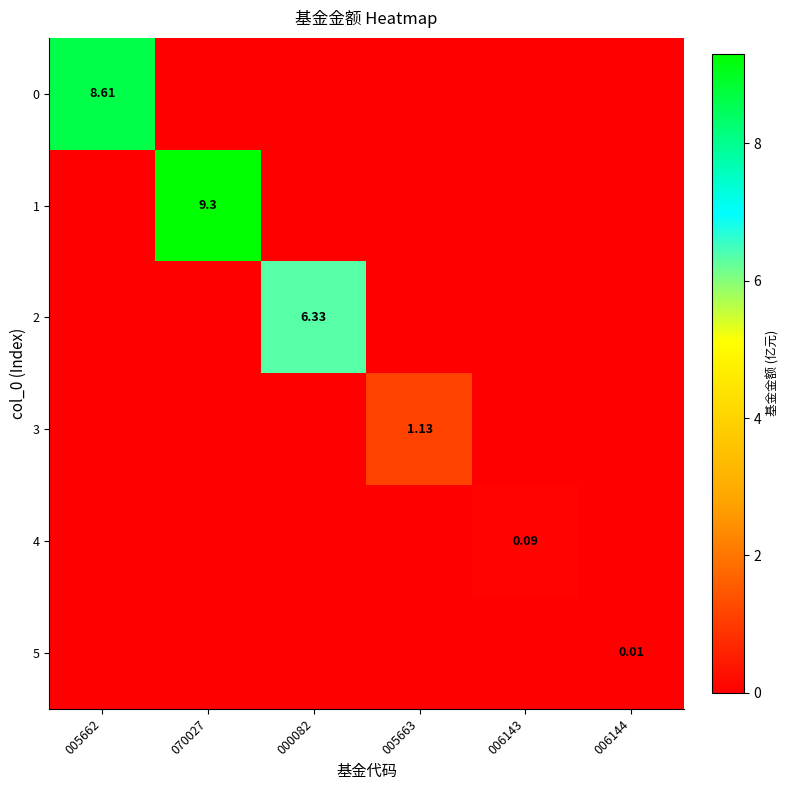

How many positive values does the 4 series have?

1